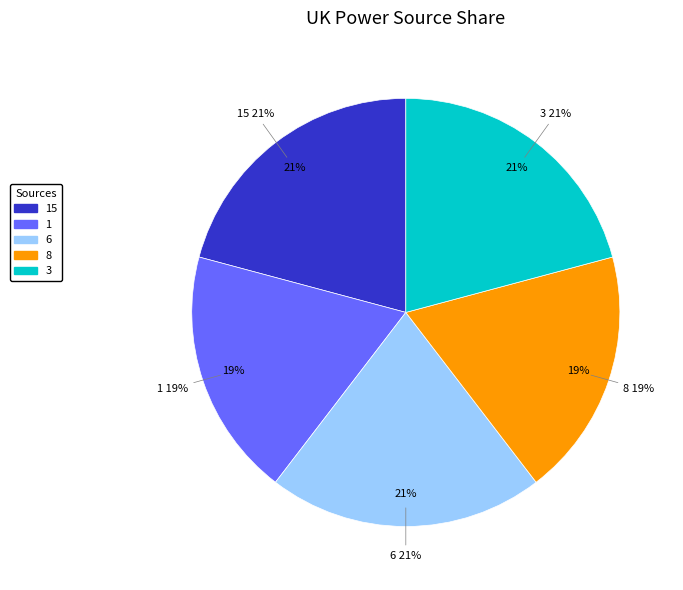

To the nearest percent, what is the difference between the largest and smallest slice percentages?

2%